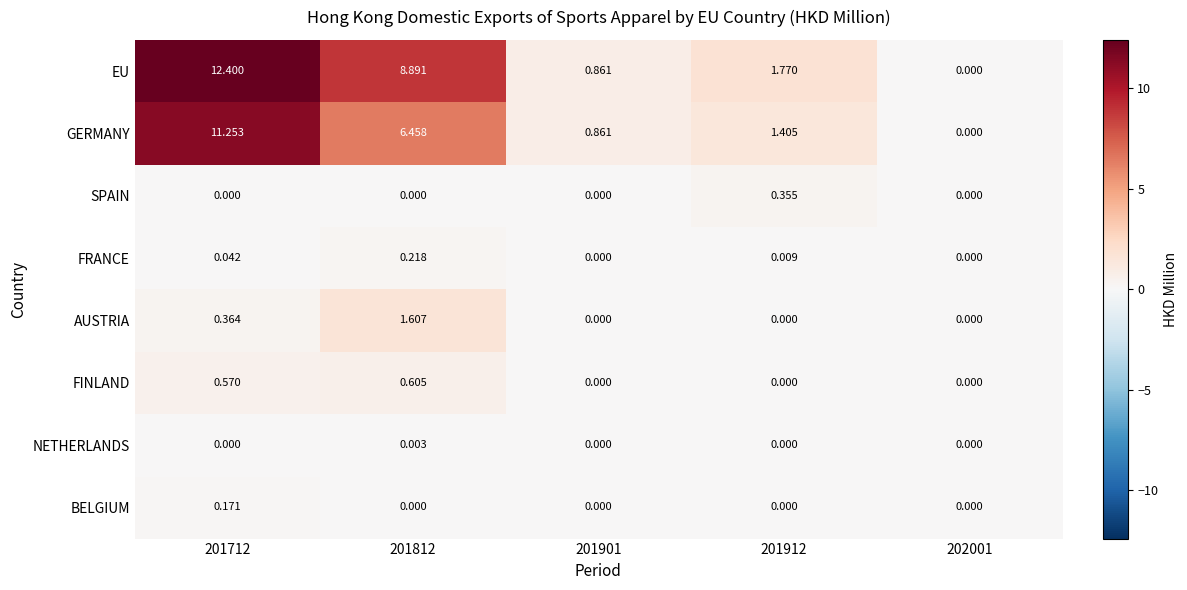

List the series in order of their peak value, lowest first.

NETHERLANDS, BELGIUM, FRANCE, SPAIN, FINLAND, AUSTRIA, GERMANY, EU